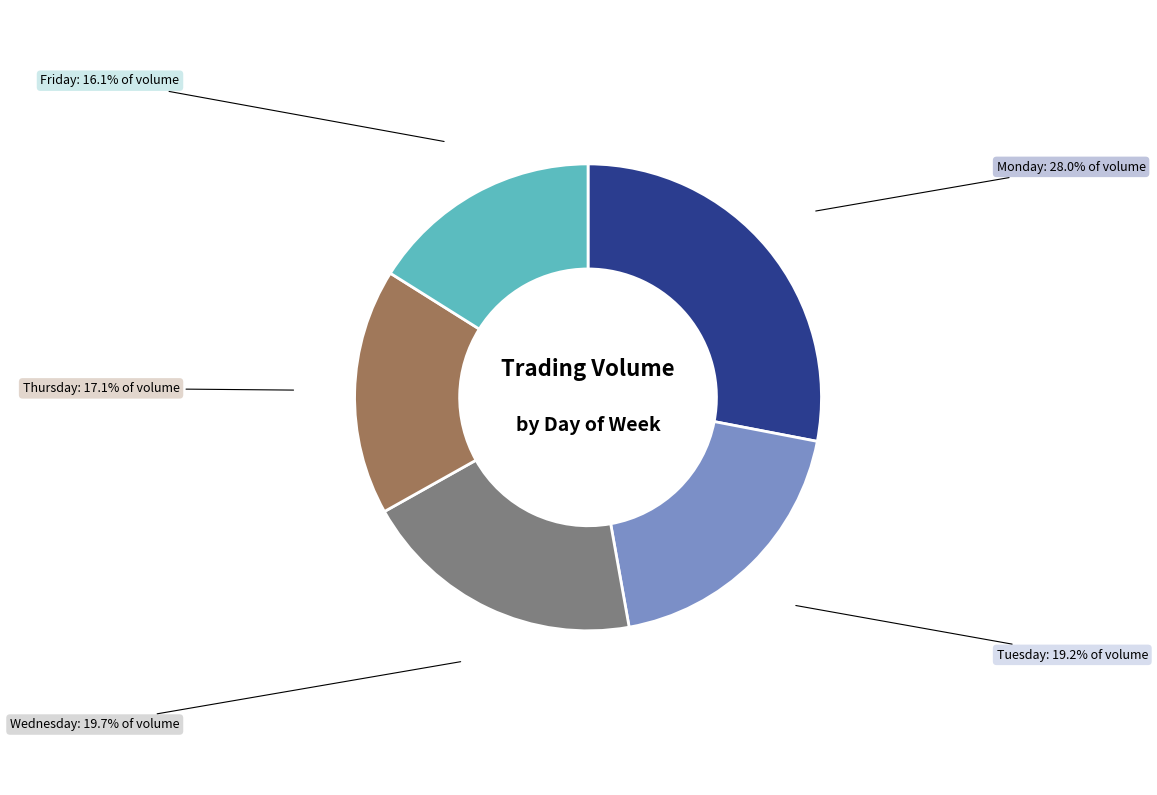

To the nearest percent, what is the combined percentage of Wednesday and Tuesday?

39%